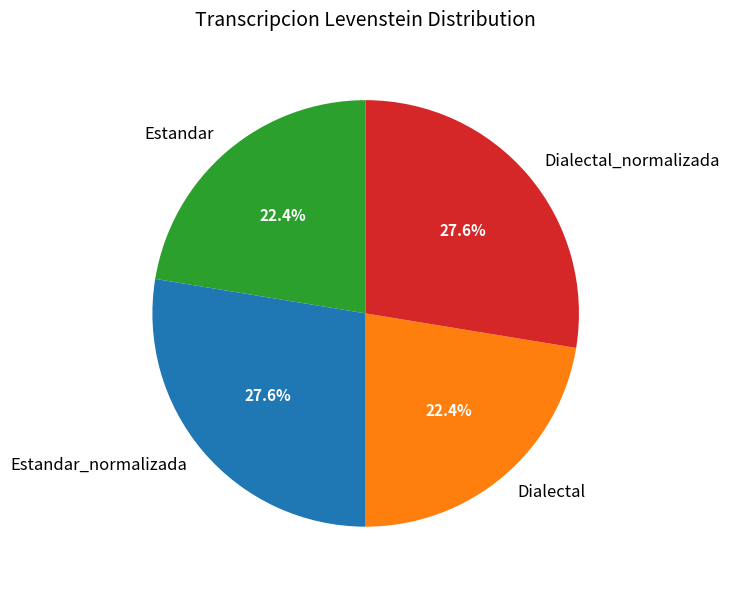

To the nearest percent, what is the difference between the Dialectal_normalizada and Dialectal slice percentages?

5%